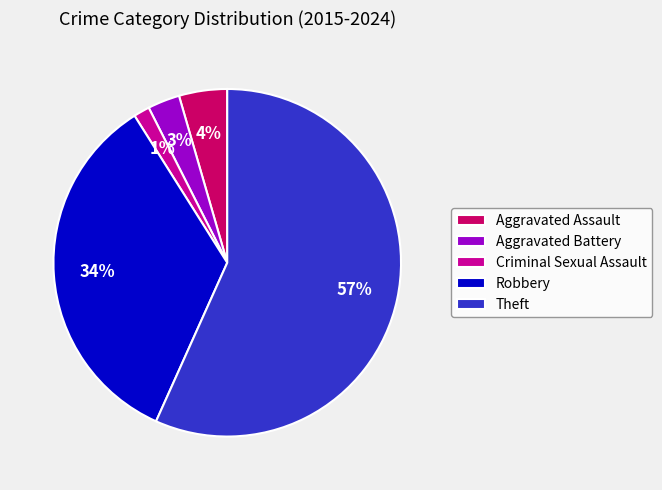

Count the number of slices in the pie.

5